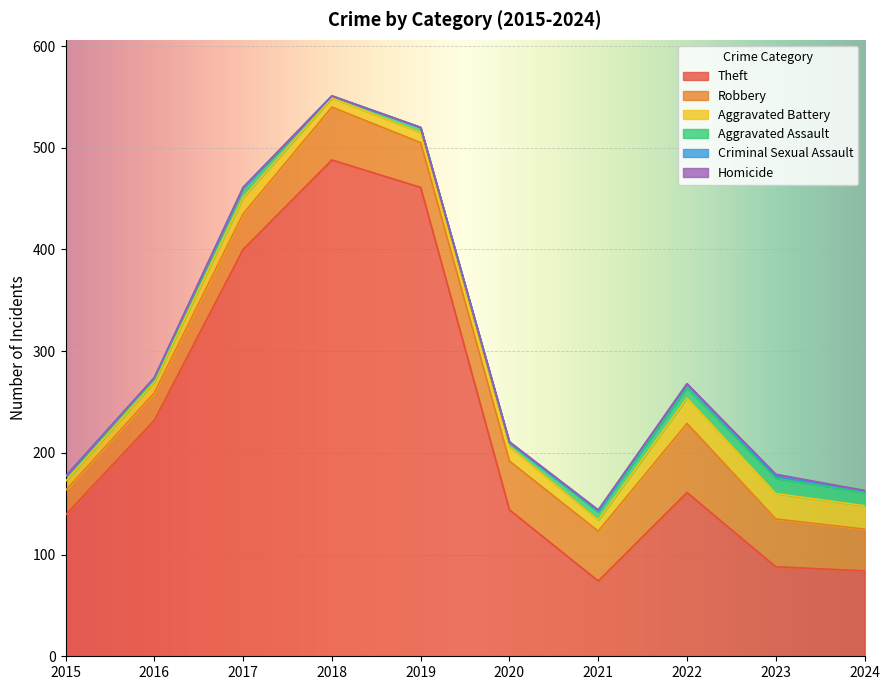

Between 2023 and 2021, which is larger?

2023